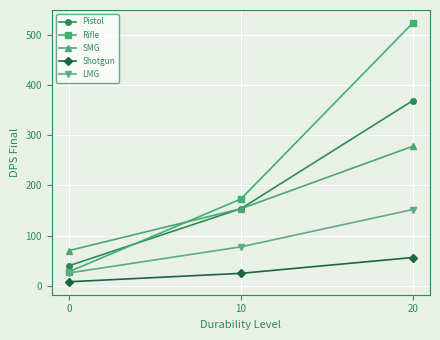

What is the maximum value shown in the chart?

524.2